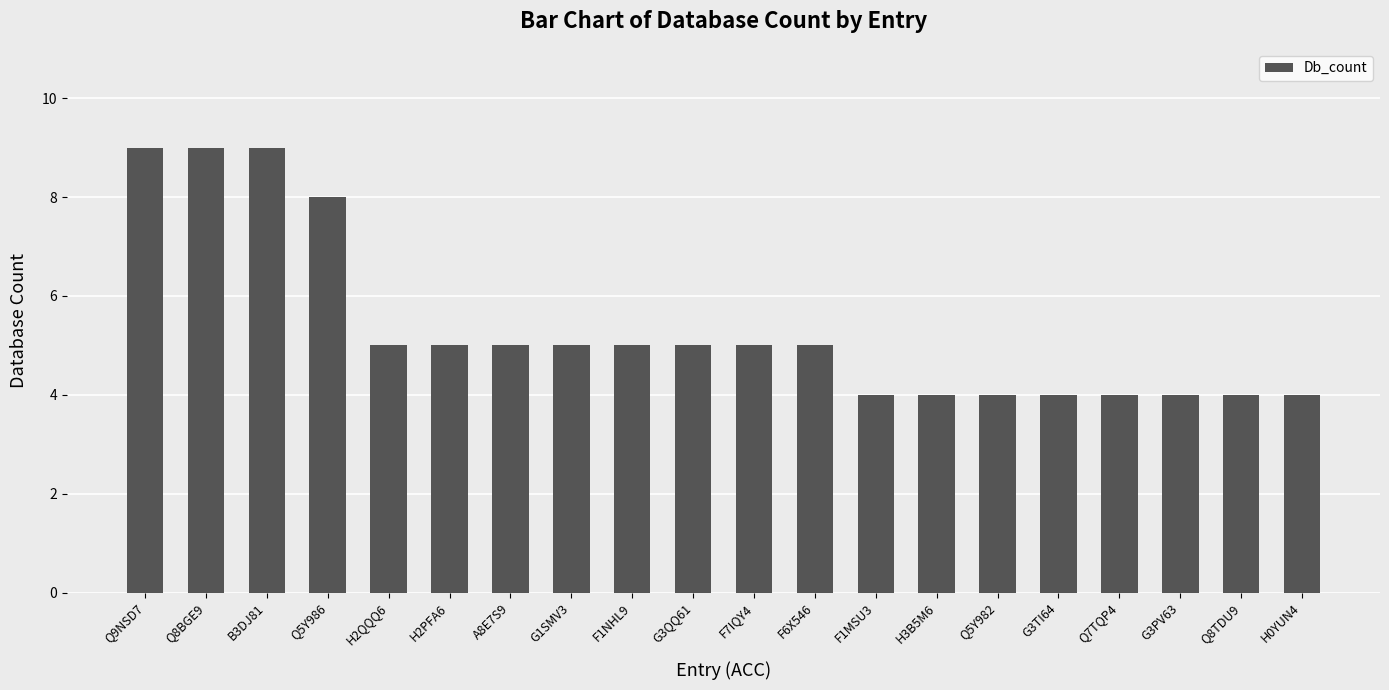

What position from the left is F6X546?

12